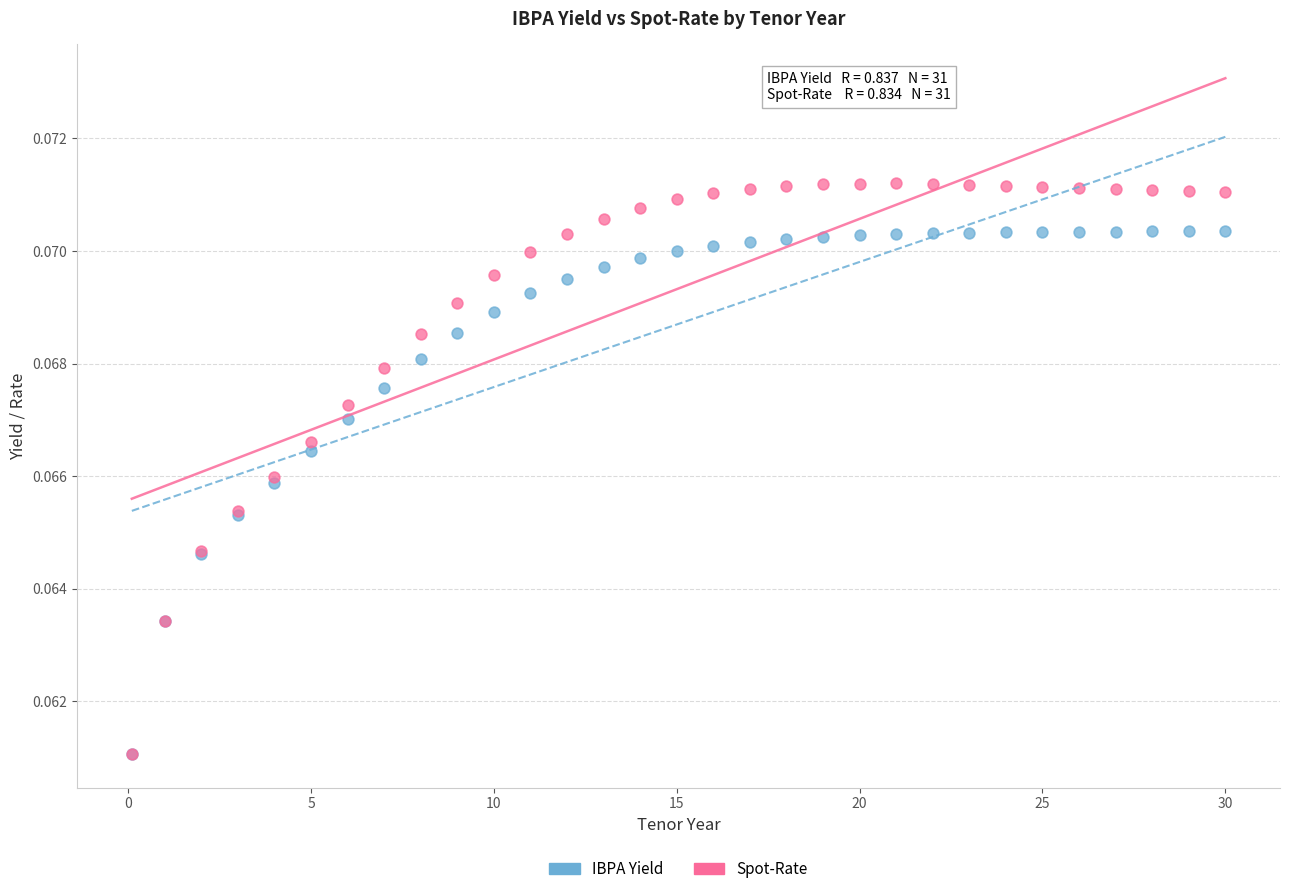

Which series has the widest spread of Y values?

Spot-Rate